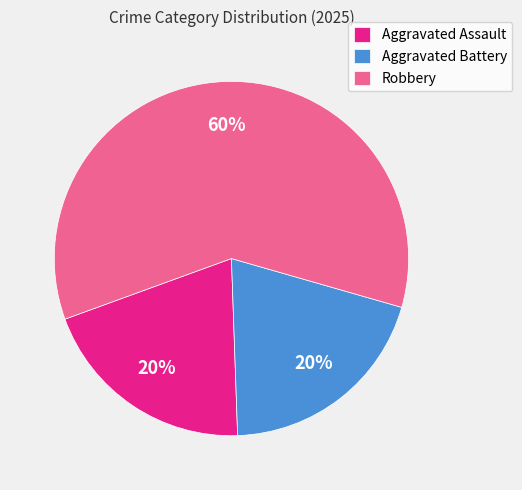

What is the largest slice in the pie chart?

Robbery